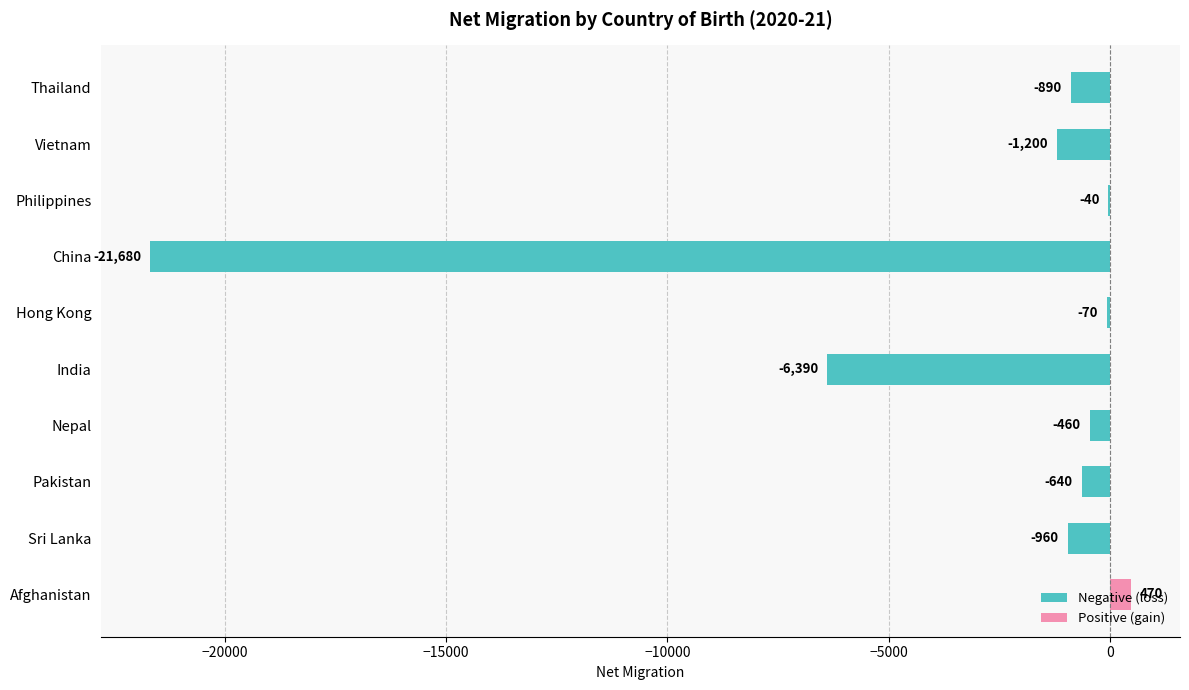

What is the change in value from India to Pakistan?

+5750